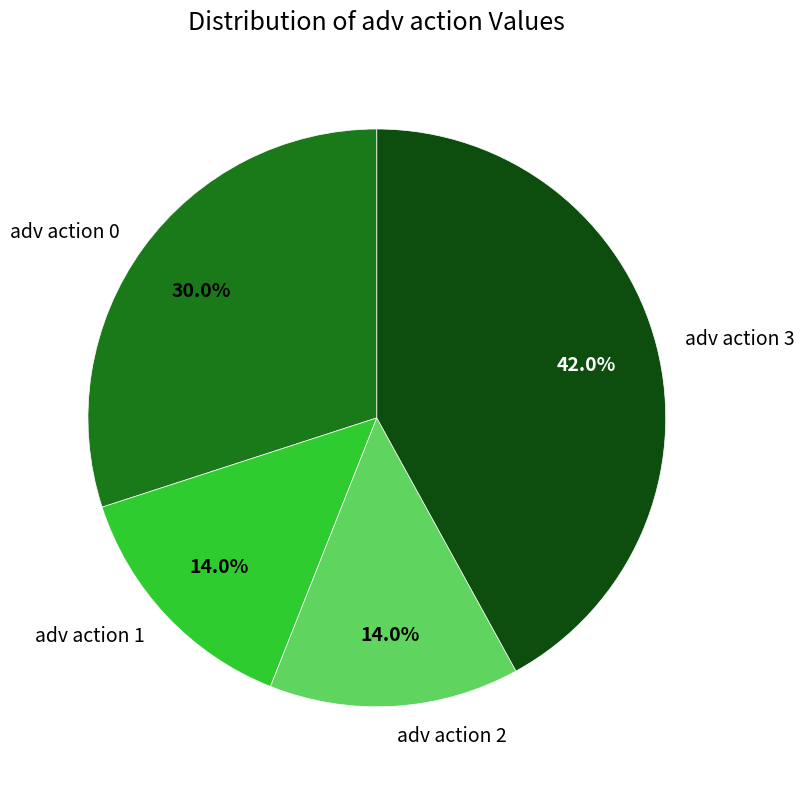

To the nearest percent, what percentage of the pie is adv action 3?

42%